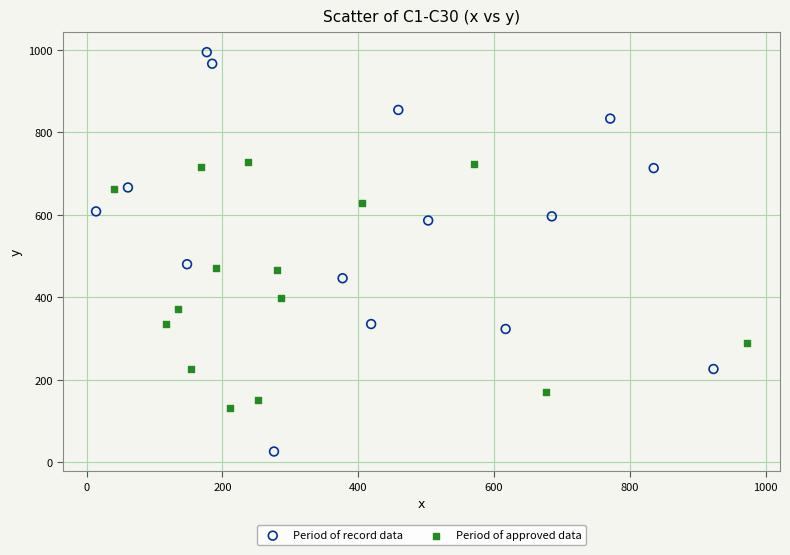

Which series has the widest spread of Y values?

Period of record data